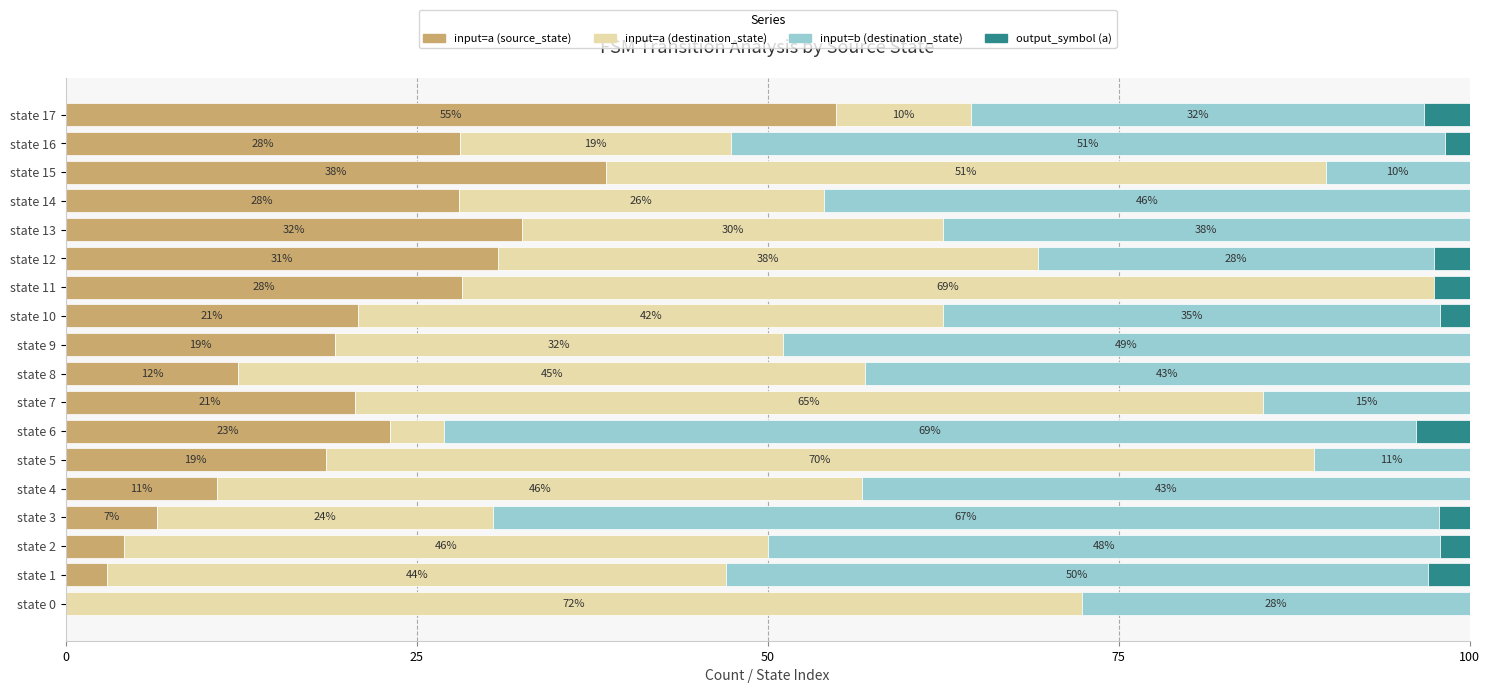

What is the maximum value for input=a (source_state)?

54.8